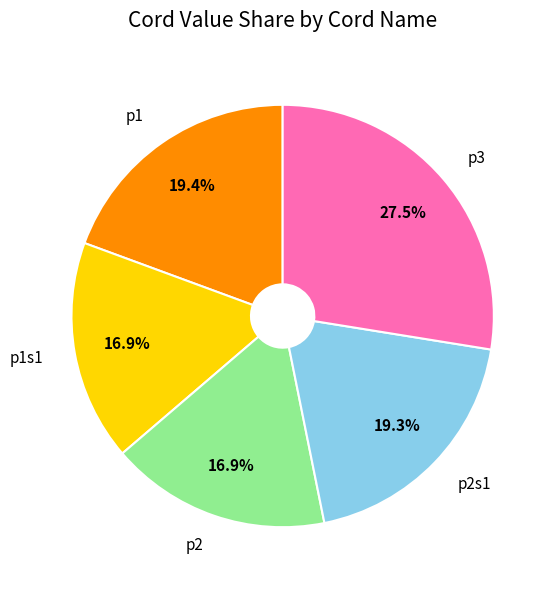

To the nearest percent, what is the average slice percentage?

20%